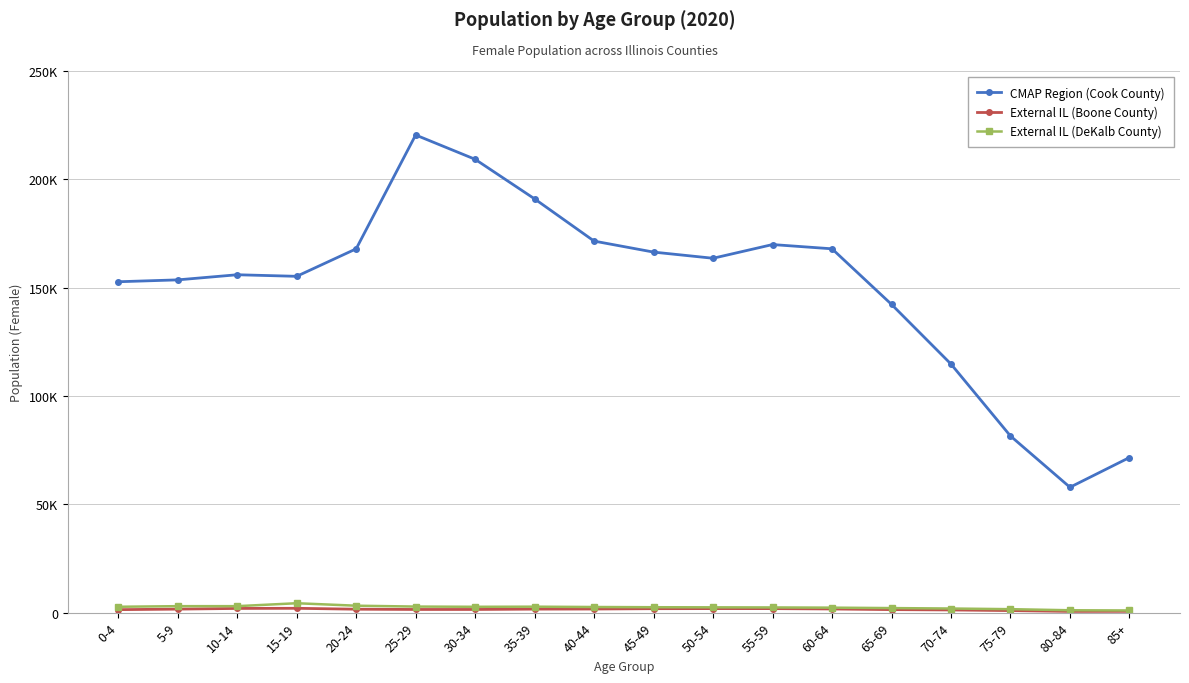

Reading left to right, list all the values displayed in this chart.

CMAP Region (Cook County): 152725.7	153592.1	155956.2	155233.0	167922.1	220464.4	209249.5	190976.2	171489.4	166411.9	163566.7	169893.7	167930.3	142284.4	114733.8	81534.1	57866.0	71591.4
External IL (Boone County): 1378.7	1624.9	1936.8	2001.4	1586.6	1465.5	1465.5	1630.0	1674.4	1825.8	1866.1	1856.0	1691.5	1395.8	1237.4	945.7	558.1	594.5
External IL (DeKalb County): 2711.3	2986.4	2992.2	4341.1	3200.0	2800.0	2700.0	2750.0	2600.0	2500.0	2450.0	2400.0	2300.0	2100.0	1900.0	1600.0	1100.0	1000.0